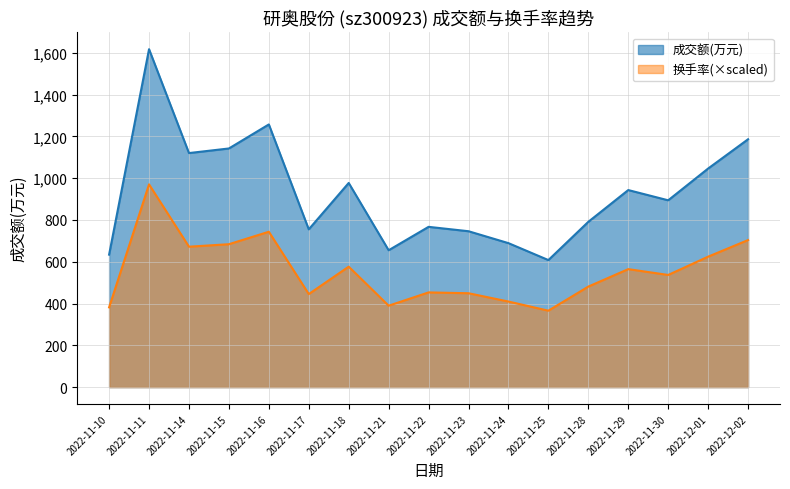

Rank the series by their maximum value, from highest to lowest.

成交额(万元), 换手率(×scaled)